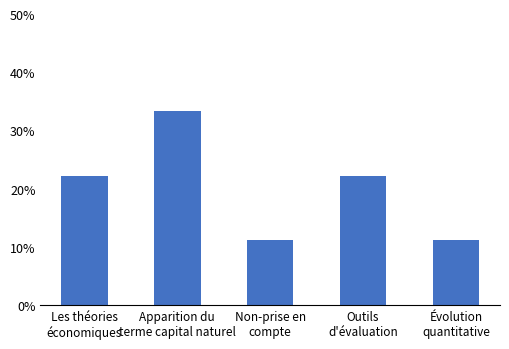

Reading left to right, transcribe all the data shown in this chart.

0.2	0.3	0.1	0.2	0.1